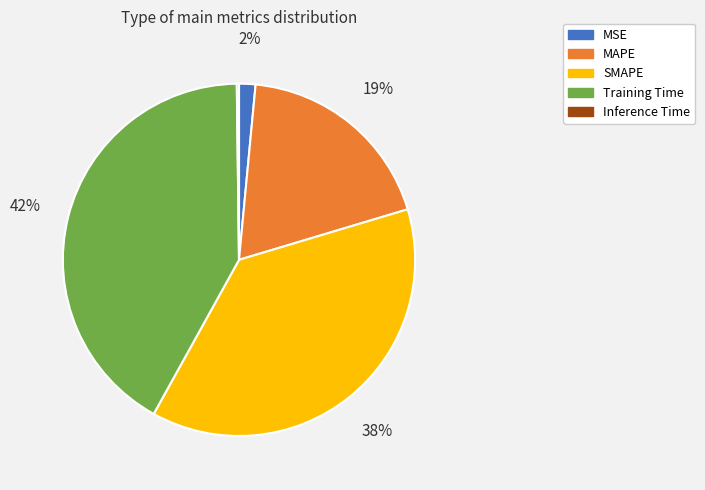

To the nearest percent, what is the average slice percentage?

20%